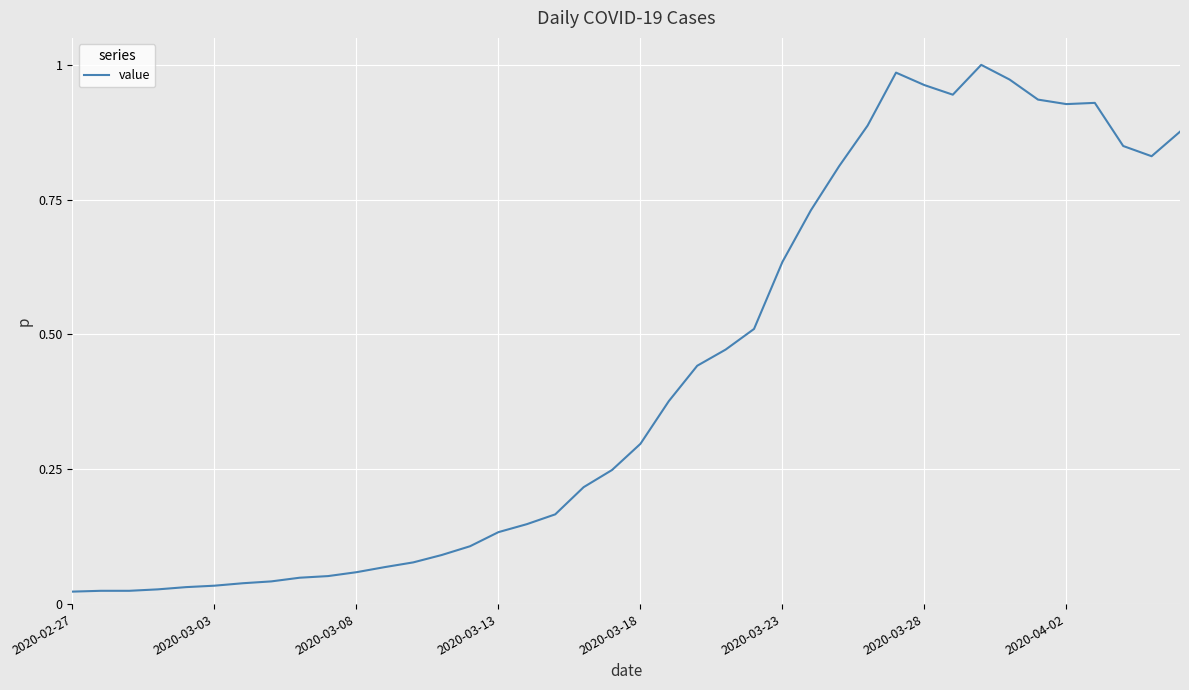

How many lines are shown in the chart?

1